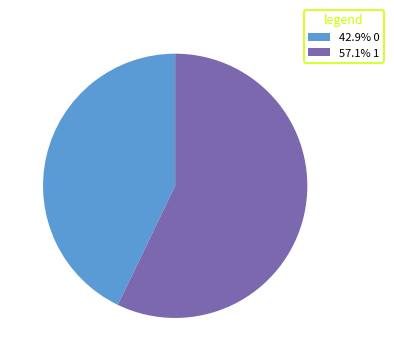

Is there any slice that represents more than half of the pie?

Yes